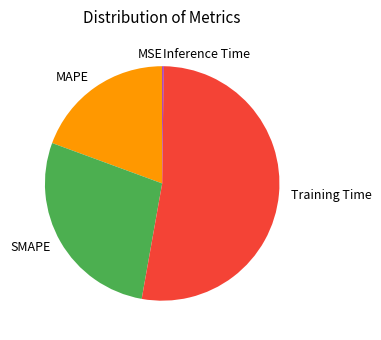

Is the sum of MAPE and SMAPE greater than half?

No